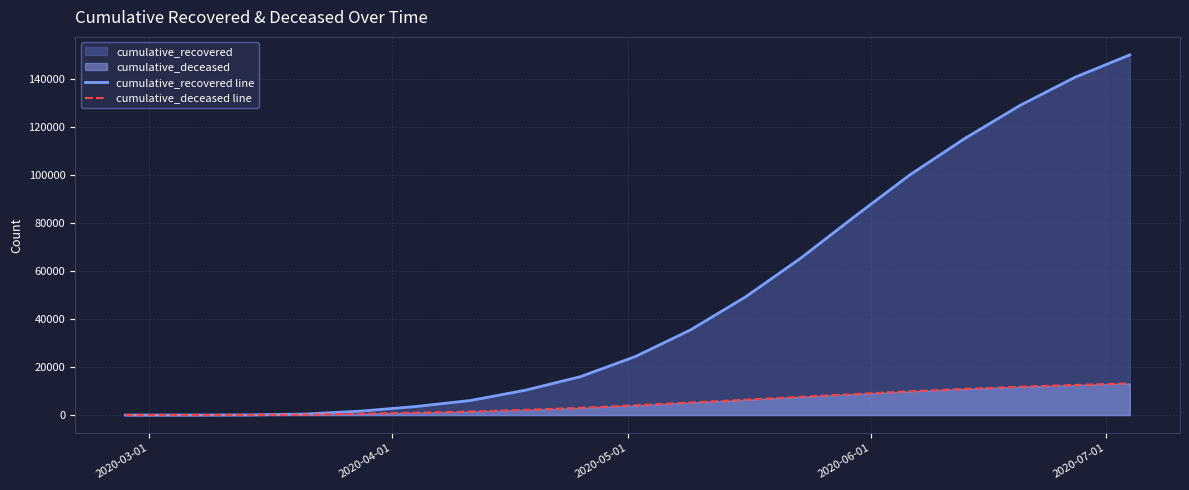

What is the maximum value for cumulative_recovered line?

150062